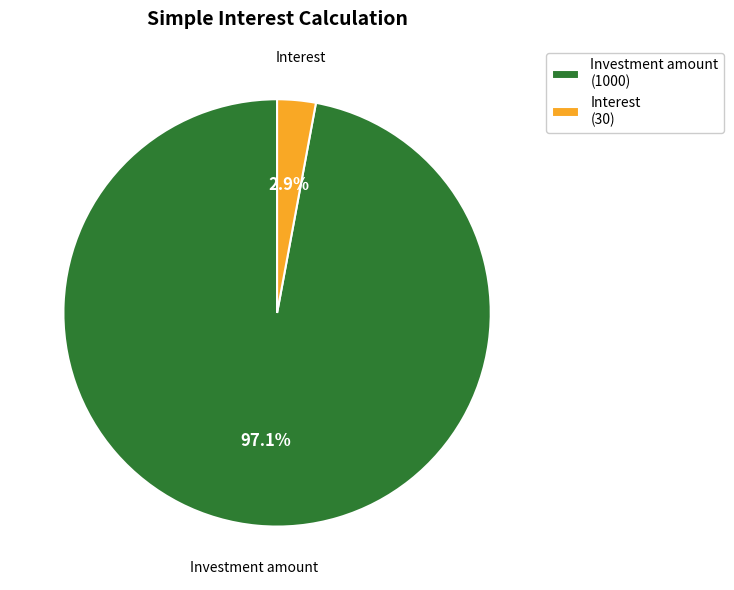

How many slices are in this pie chart?

2